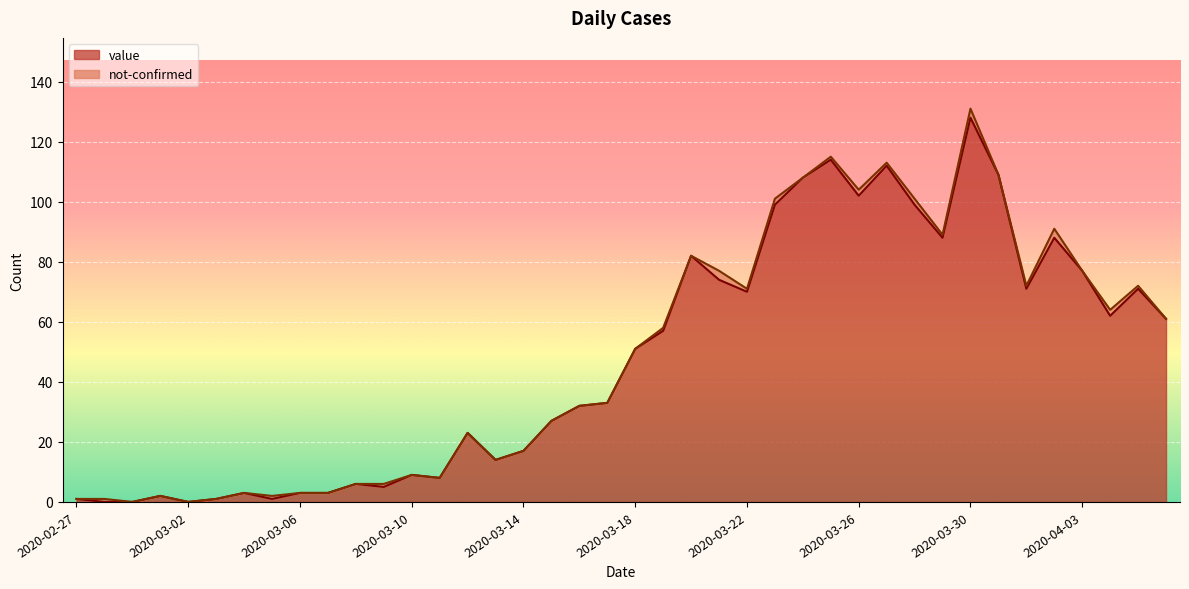

What is the label of the 31st point from the right?

2020-03-07